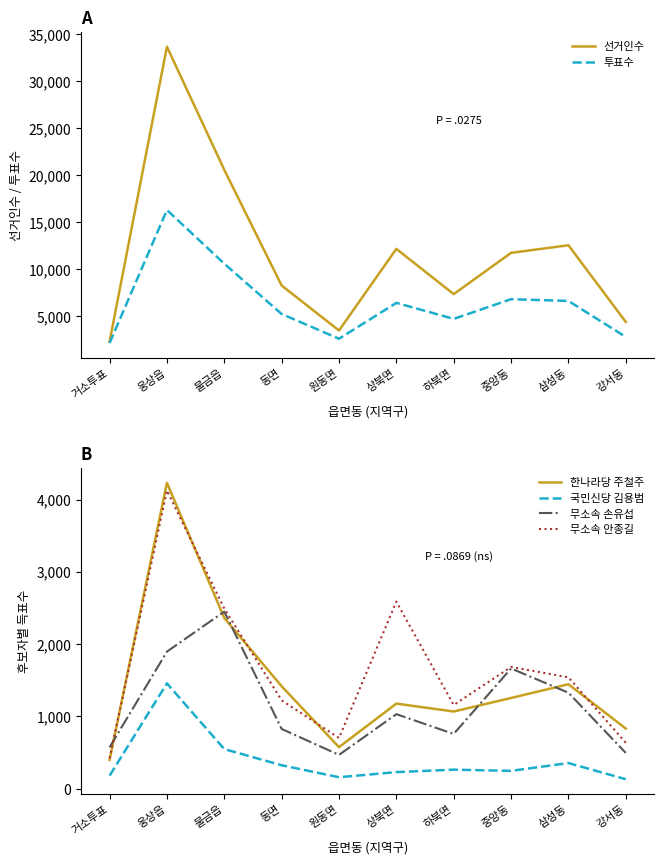

The value of 국민신당 김용범 at 동면 is 452. True or false?

False